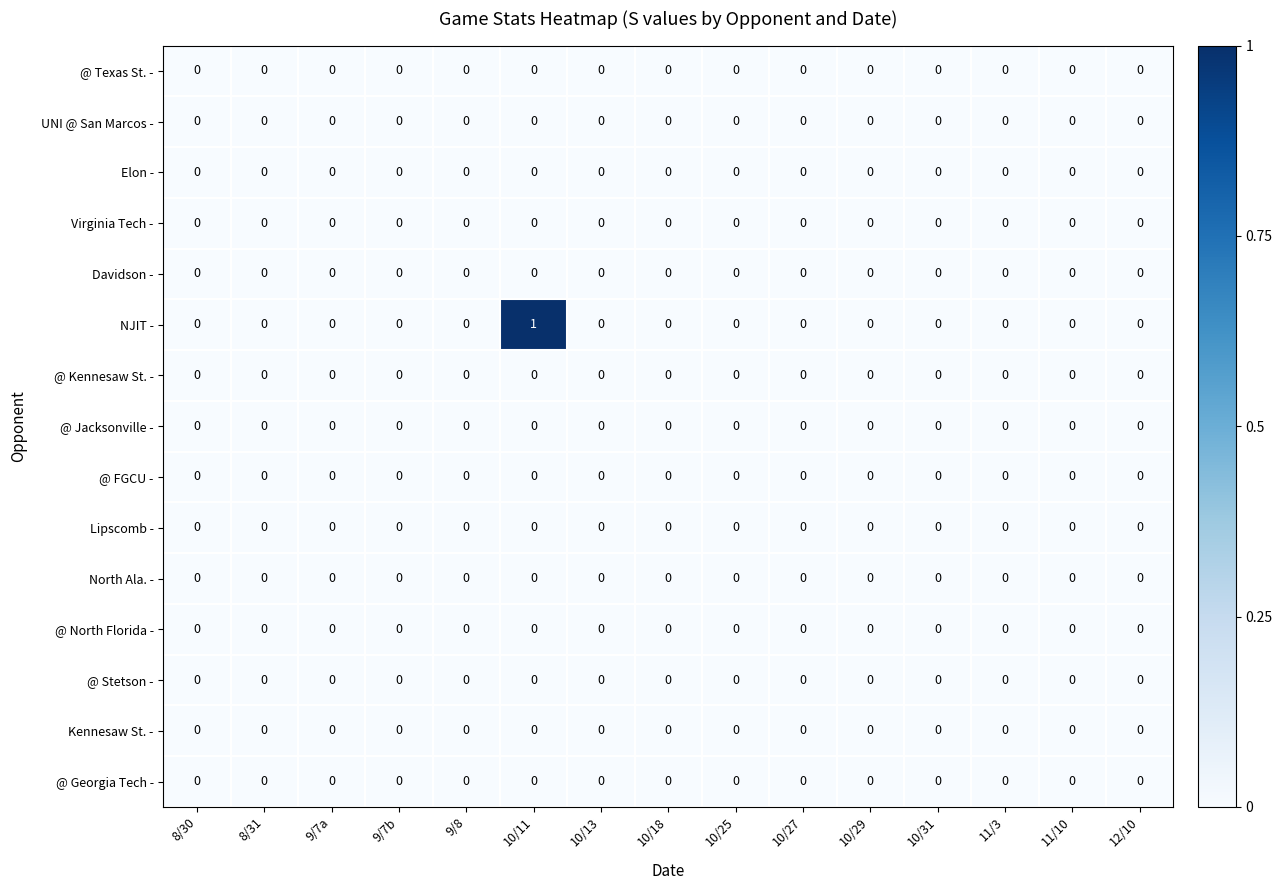

The NJIT - series shows -1 at 11/3. True or false?

False